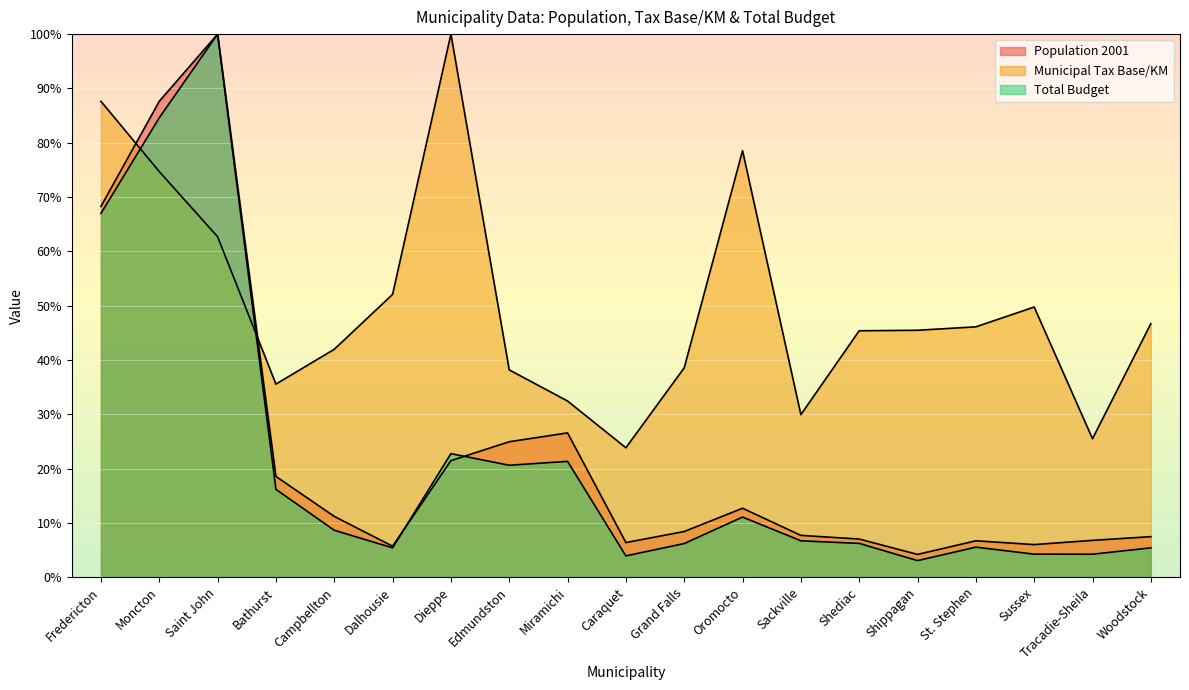

Reading left to right, what are all the values shown in this chart?

Population 2001: 68.3	87.6	100.0	18.6	11.2	5.7	21.5	24.9	26.6	6.4	8.4	12.7	7.7	7.0	4.2	6.7	6.0	6.8	7.5
Municipal Tax Base/KM: 87.6	74.7	62.7	35.6	42.0	52.1	100.0	38.2	32.4	23.8	38.6	78.5	29.9	45.4	45.5	46.1	49.7	25.5	46.7
Total Budget: 67.0	84.6	100.0	16.2	8.6	5.4	22.8	20.6	21.3	3.9	6.2	11.1	6.7	6.2	3.1	5.5	4.2	4.2	5.4